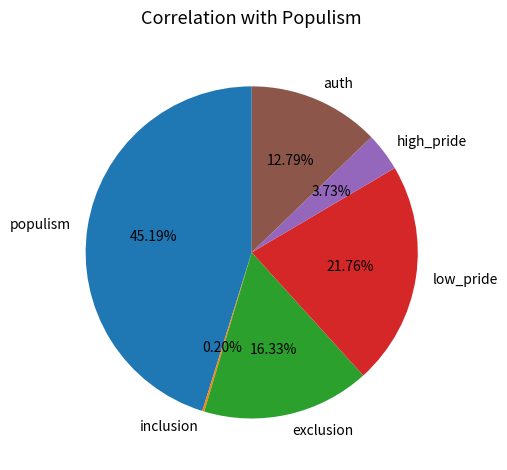

Is the sum of low_pride and high_pride greater than half?

No